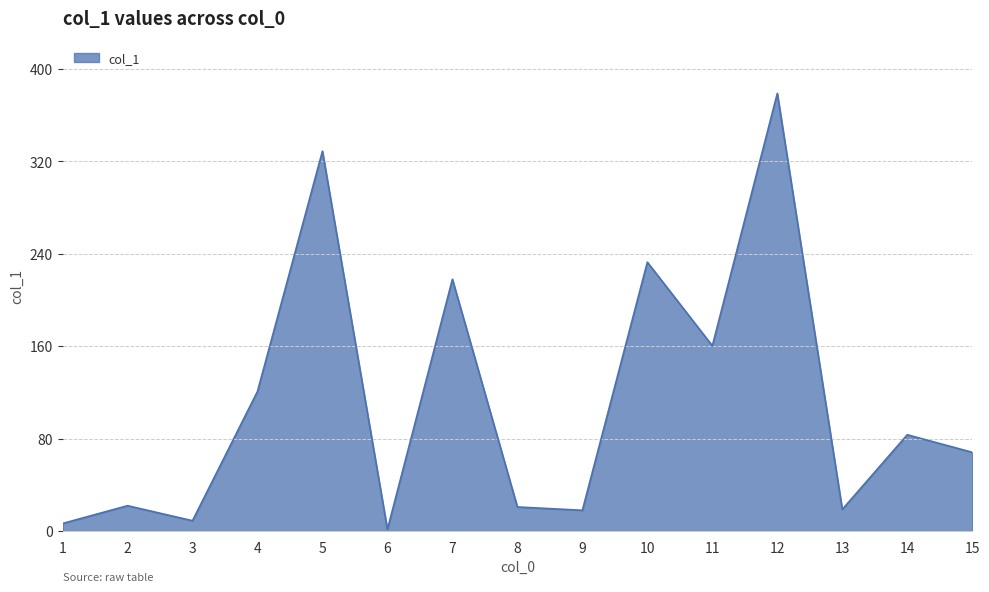

What is the smallest value displayed?

1.4